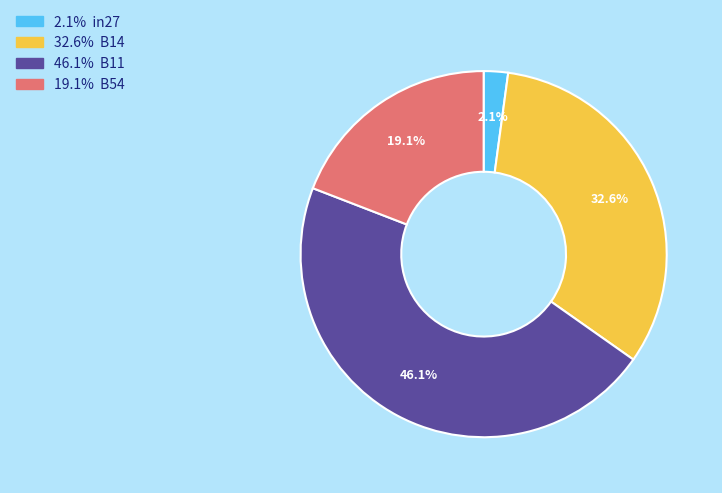

Is there a majority slice in this chart?

No